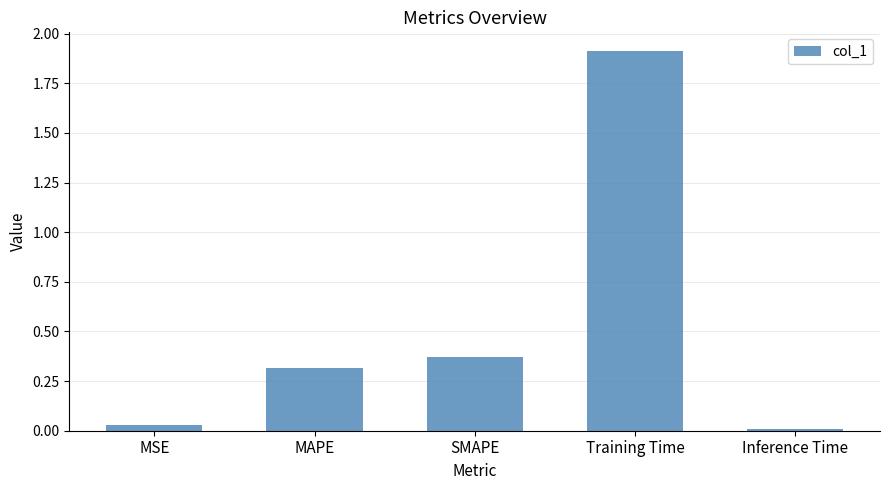

How many series are shown in this chart?

1